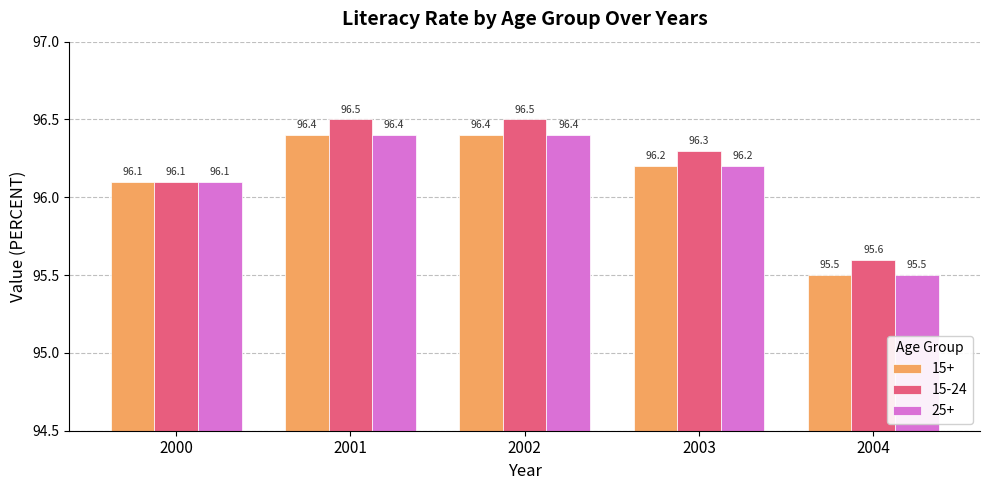

Reading left to right, list all the values displayed in this chart.

15+: 2000=96.1	2001=96.4	2002=96.4	2003=96.2	2004=95.5
15-24: 2000=96.1	2001=96.5	2002=96.5	2003=96.3	2004=95.6
25+: 2000=96.1	2001=96.4	2002=96.4	2003=96.2	2004=95.5